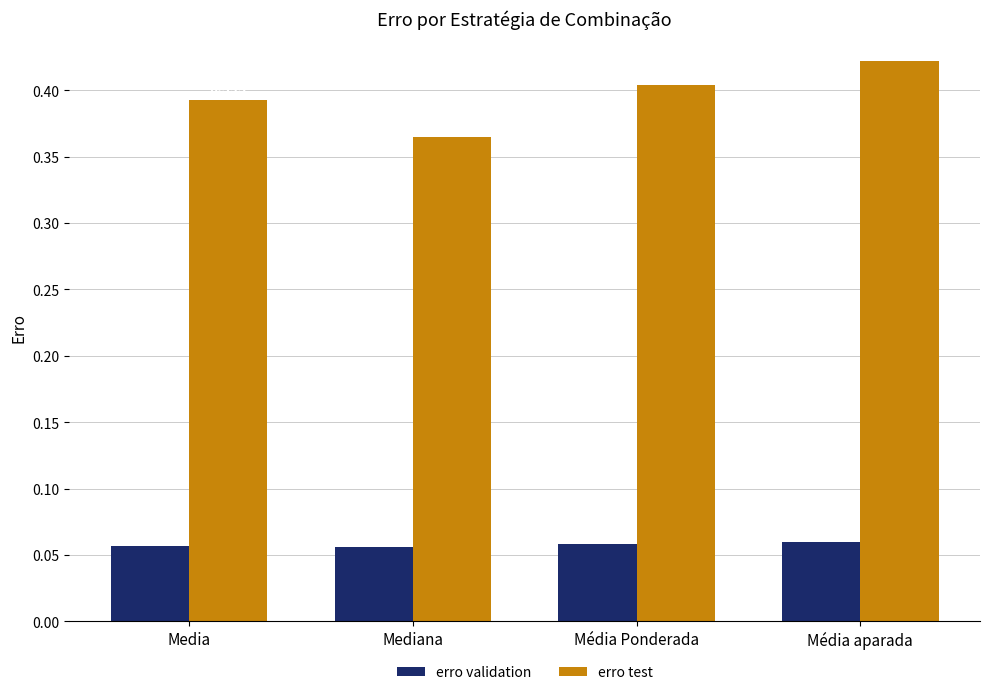

How many bars are there in total?

8